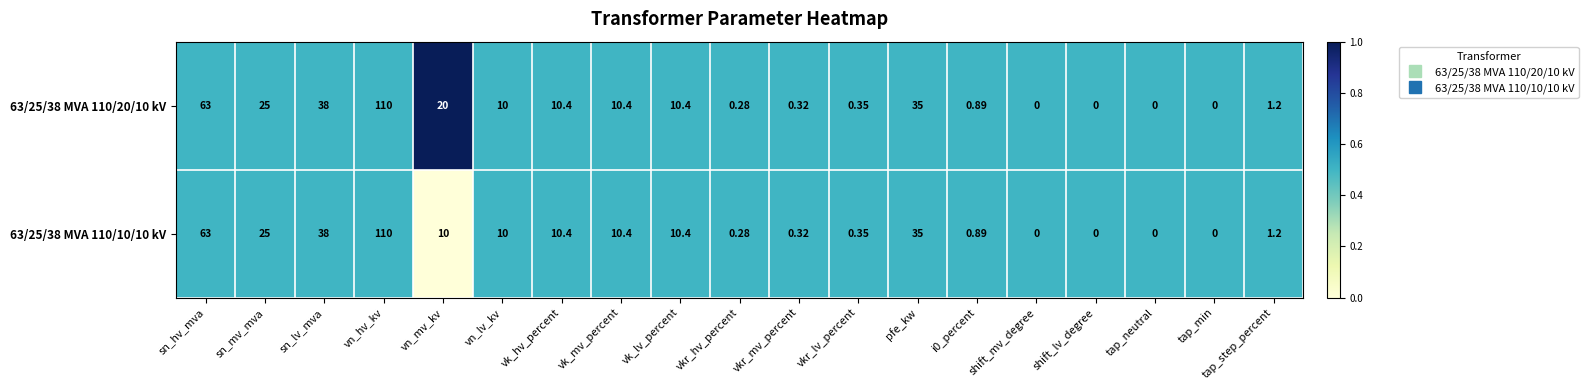

Where does the 63/25/38 MVA 110/20/10 kV series first go above 10?

sn_hv_mva